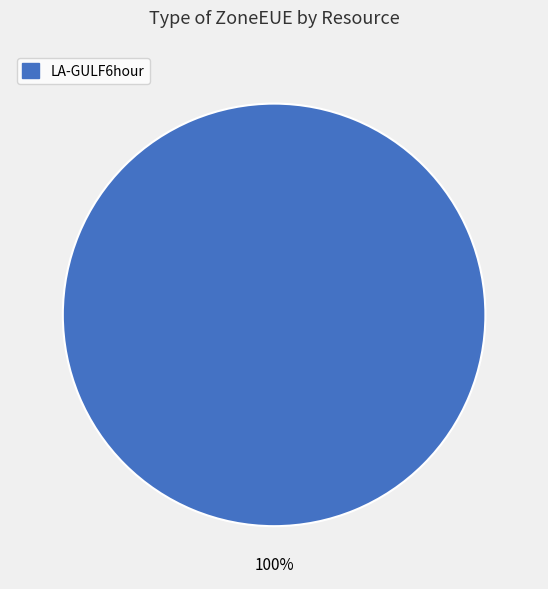

How many slices are in this pie chart?

1